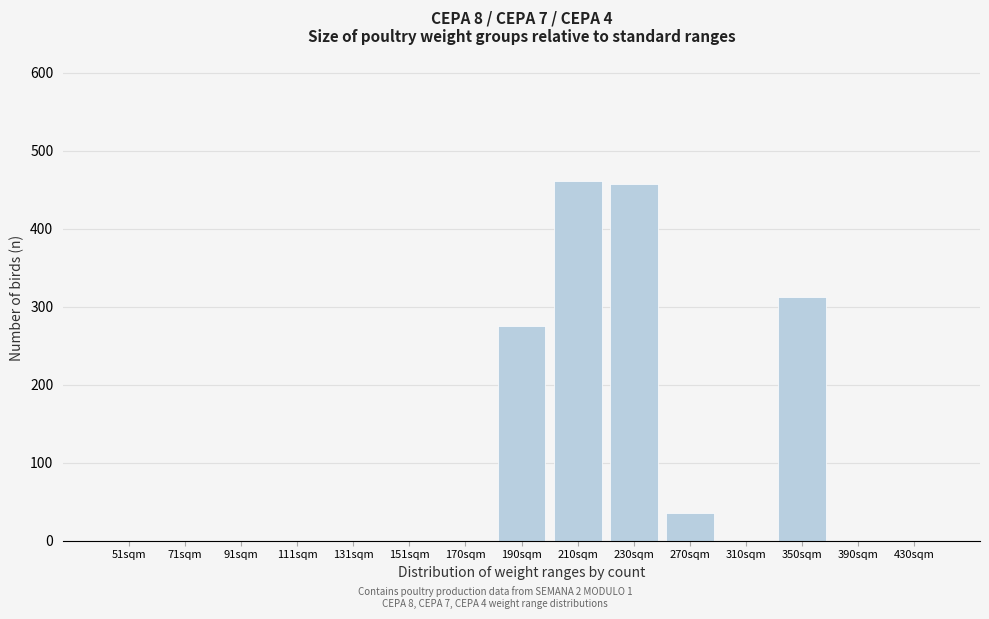

Reading left to right, transcribe all the data shown in this chart.

51sqm=0	71sqm=0	91sqm=0	111sqm=0	131sqm=0	151sqm=0	170sqm=0	190sqm=275	210sqm=461	230sqm=457	270sqm=35	310sqm=0	350sqm=312	390sqm=0	430sqm=0